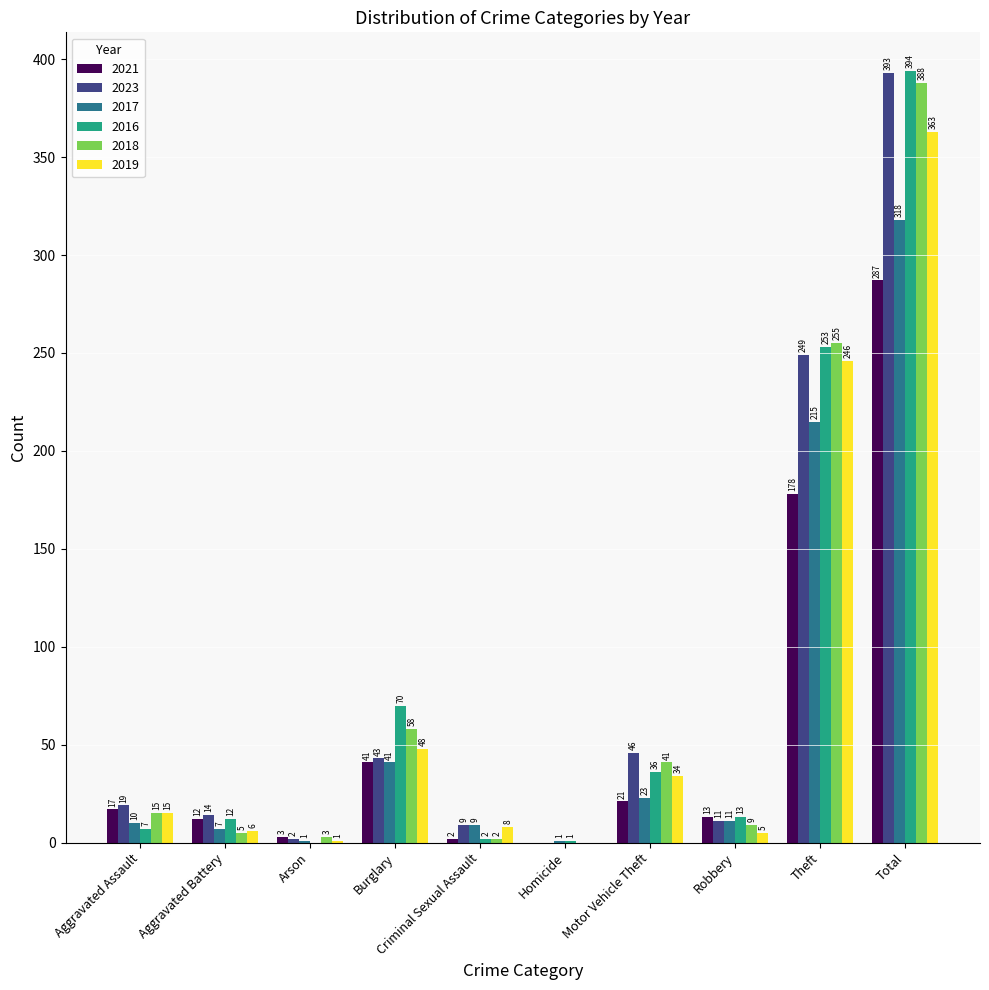

Is the value of 2018 at Robbery greater than the value of 2019 at Burglary?

No